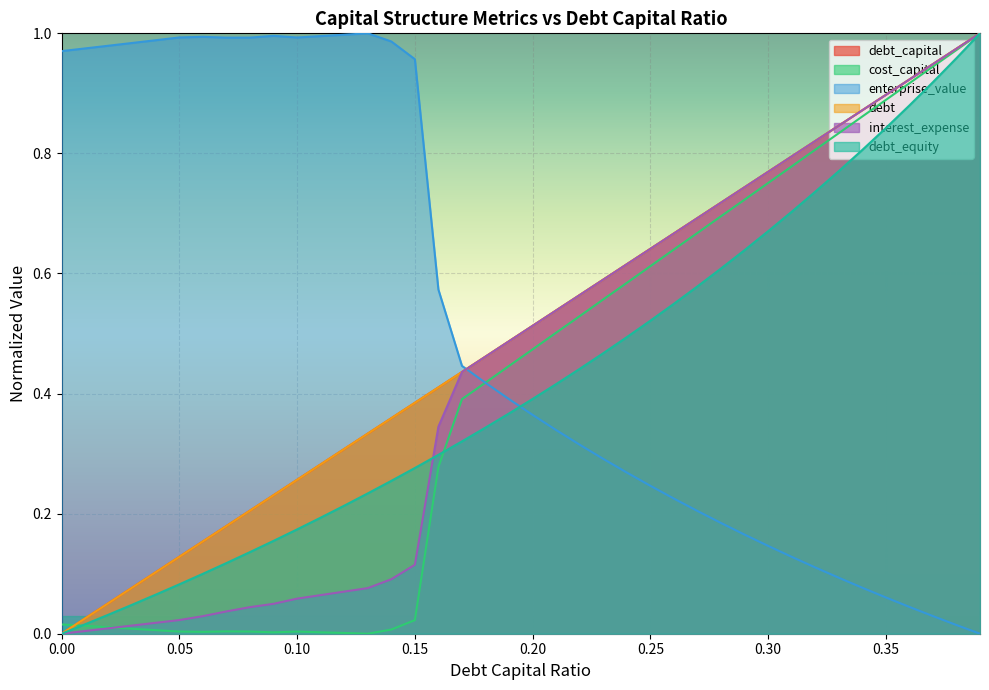

True or false: enterprise_value has a value of 0.4 at 0.19.

True